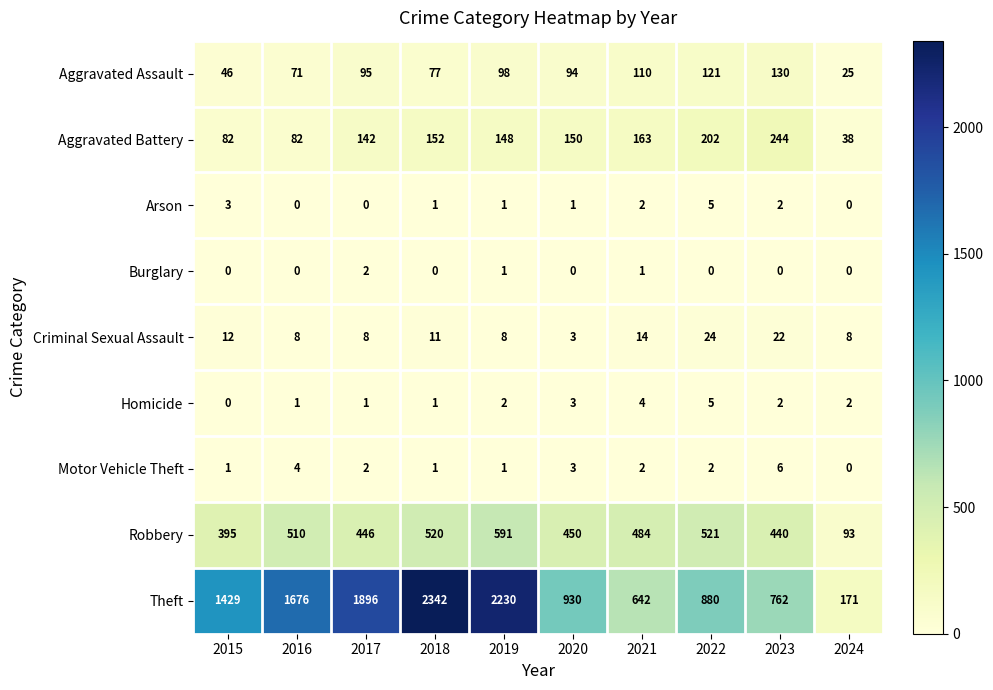

Which series changed the most between 2018 and 2023?

Theft